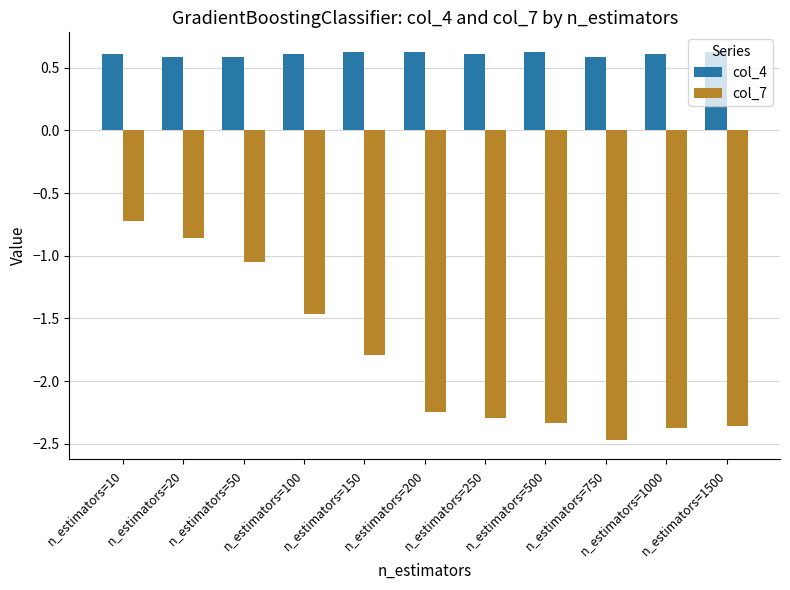

At how many categories does at least one series exceed -1?

11